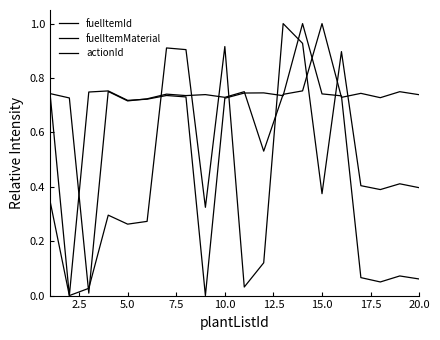

How many lines are shown in the chart?

3